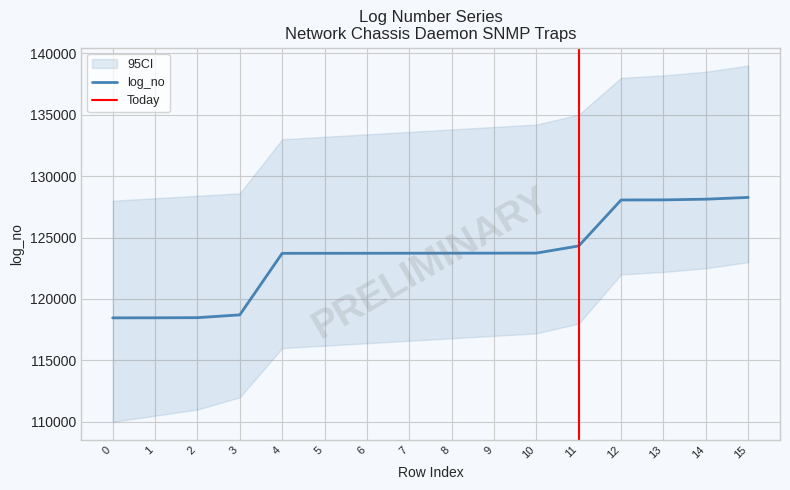

How many data points are less than 123729?

8